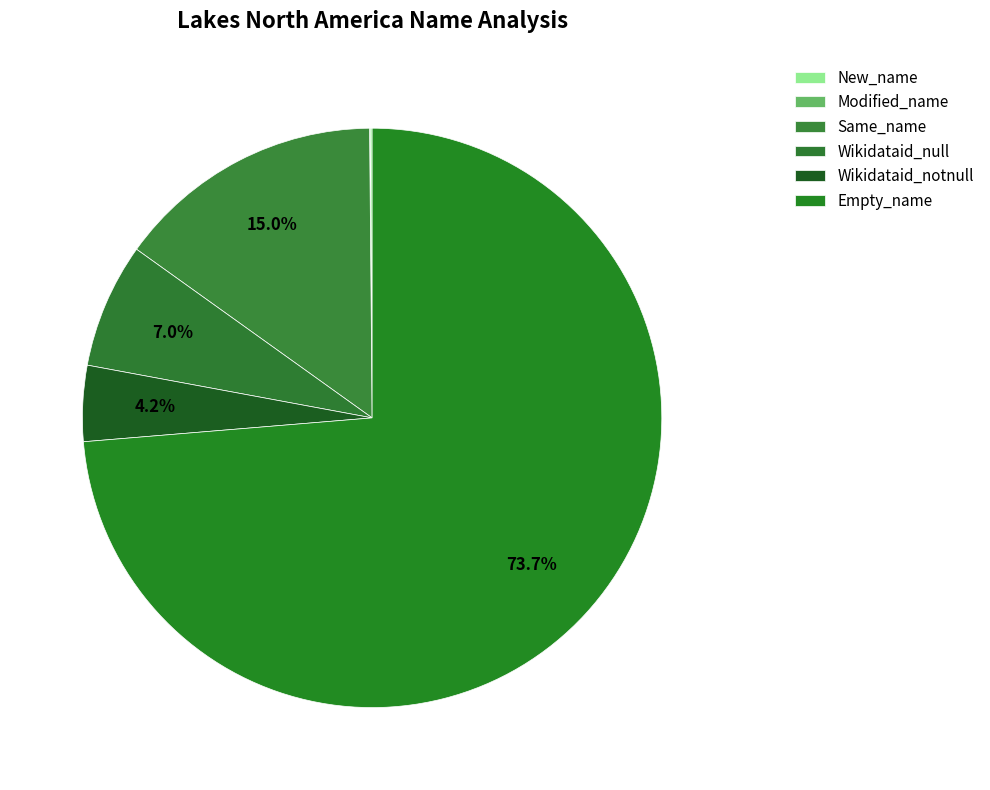

Count the number of slices in the pie.

6